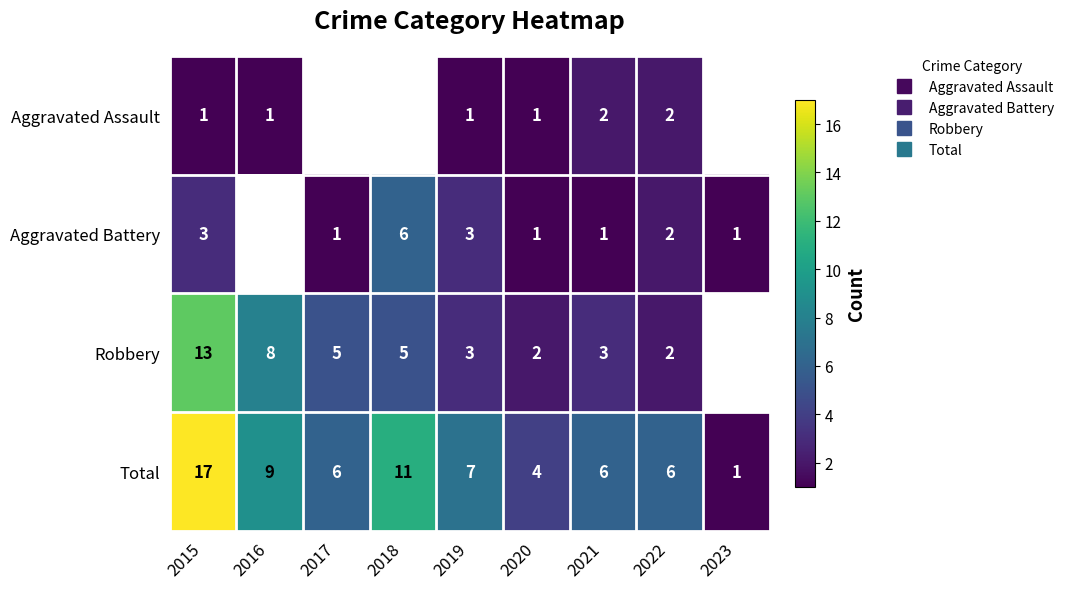

At 2020, list the series in order from largest to smallest.

Total, Robbery, Aggravated Assault, Aggravated Battery